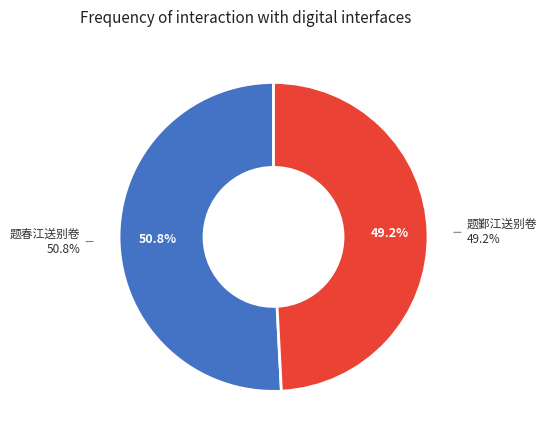

To the nearest percent, what is the difference between the largest and smallest slice percentages?

2%